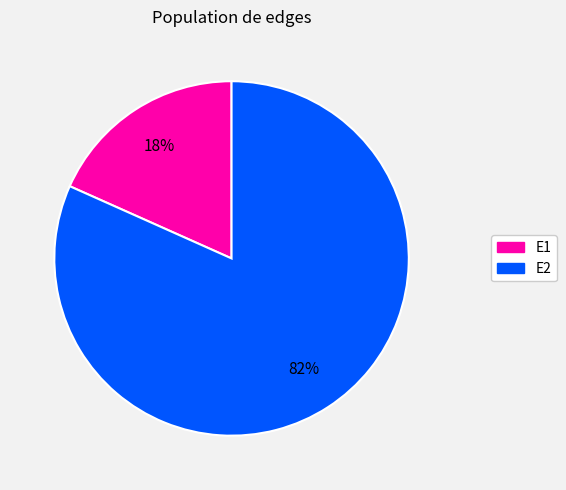

True or false: E1 accounts for 18% of the total.

True